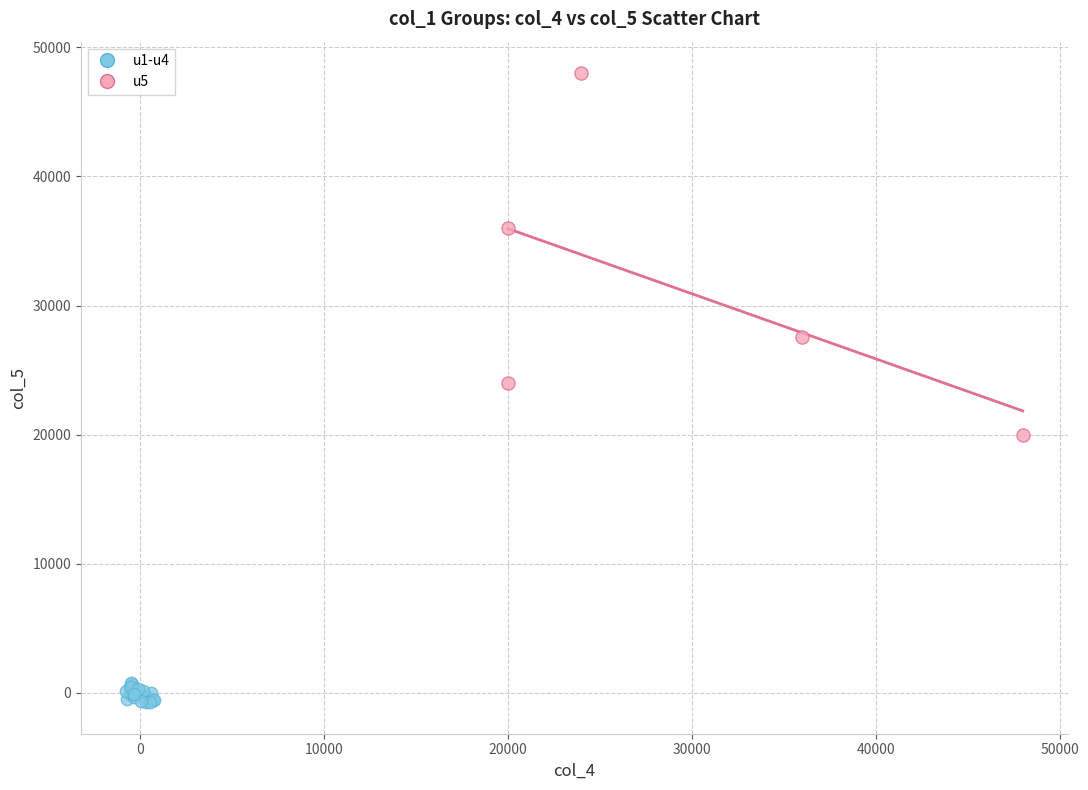

Which series reaches the maximum Y coordinate?

u5